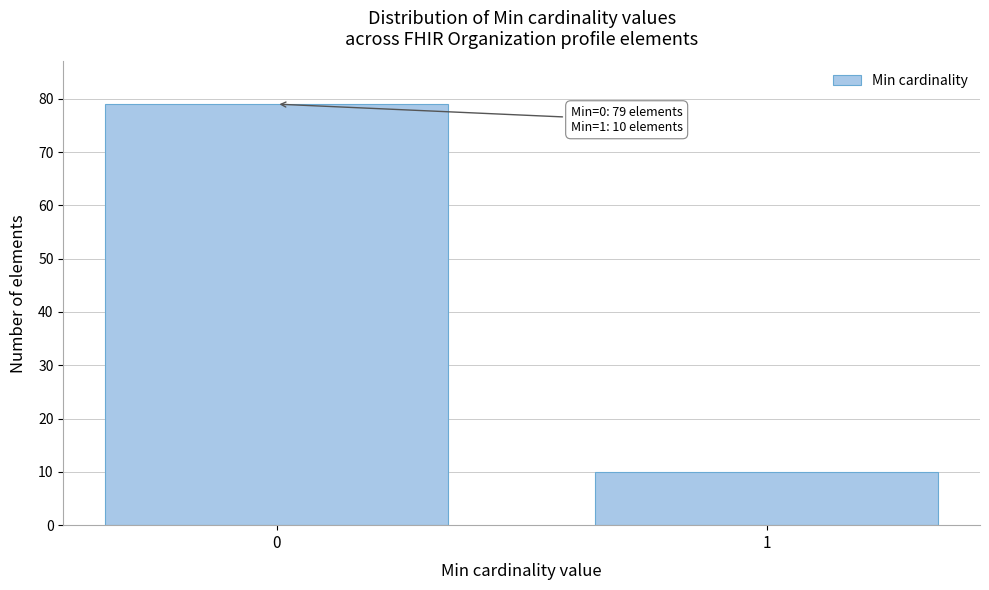

Reading left to right, what are all the values shown in this chart?

0=79	1=10